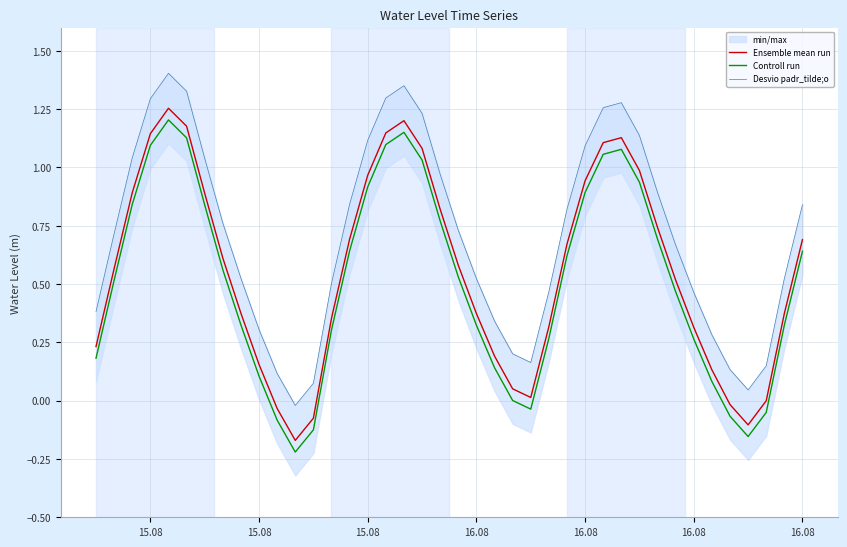

True or false: Desvio padr_tilde;o and Ensemble mean run intersect in this chart.

False